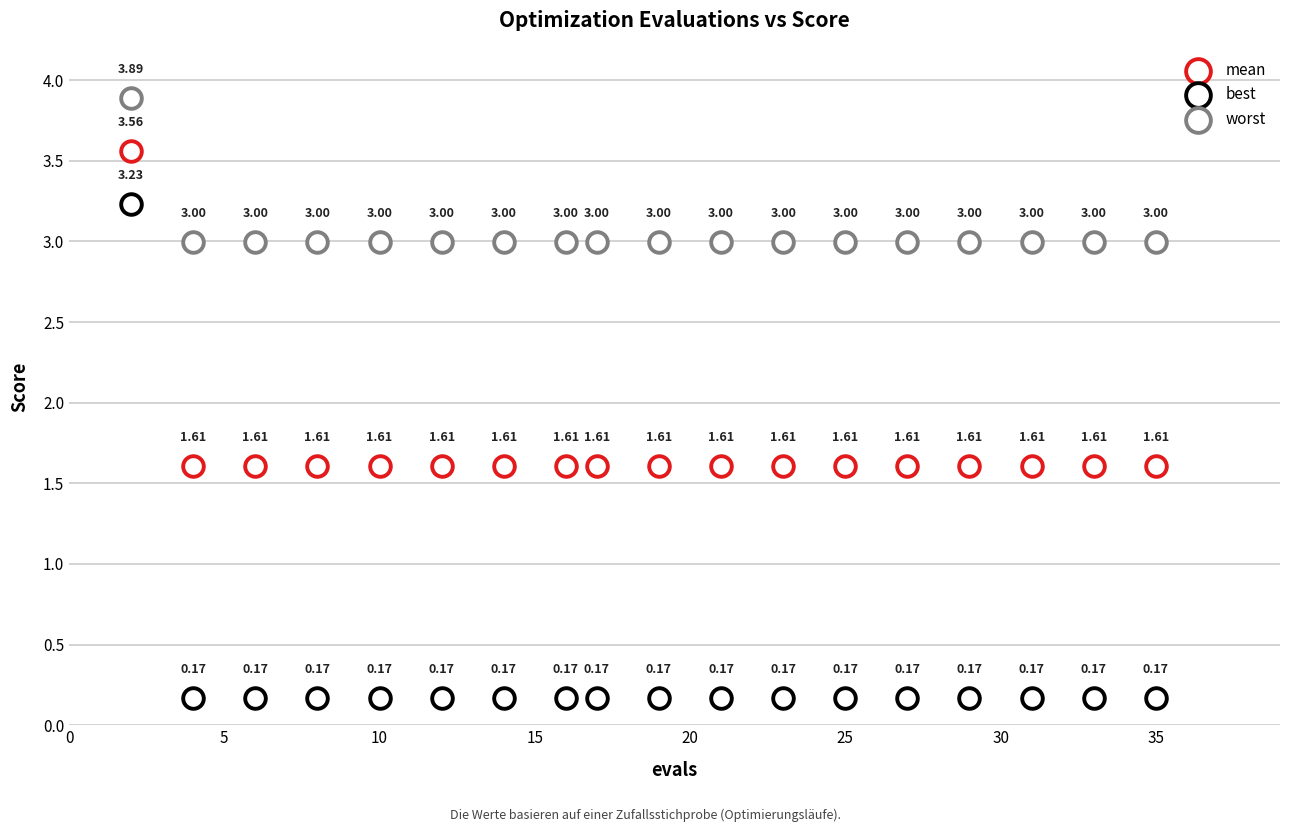

How many points are shown in the scatter plot?

54